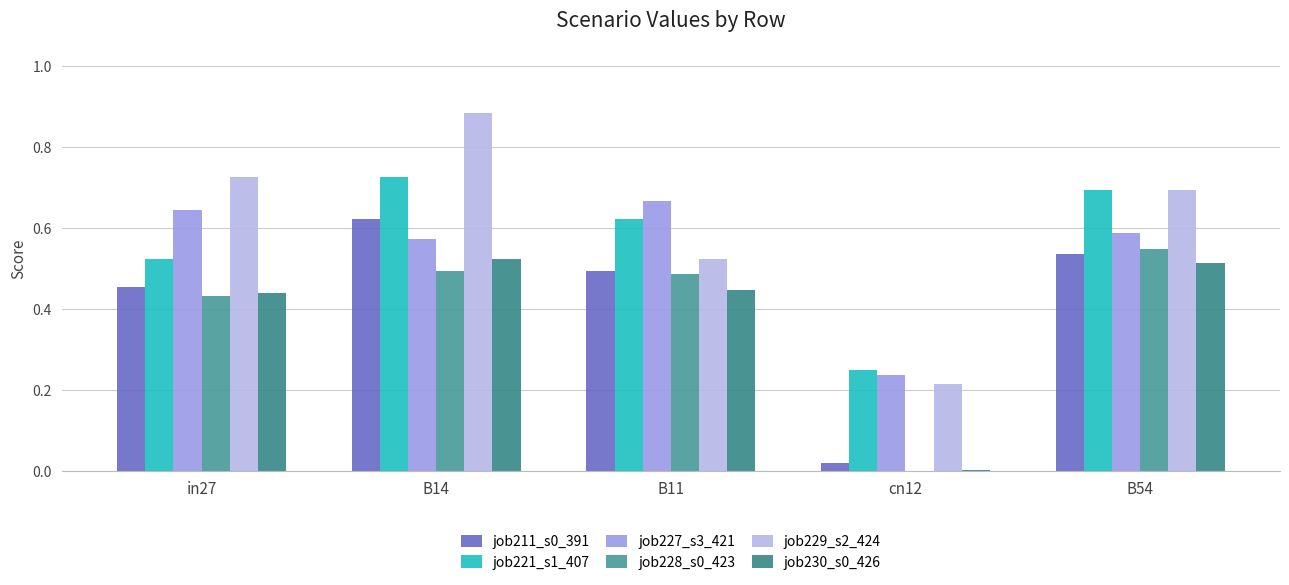

How many job228_s0_423 values are between 0 and 1?

5